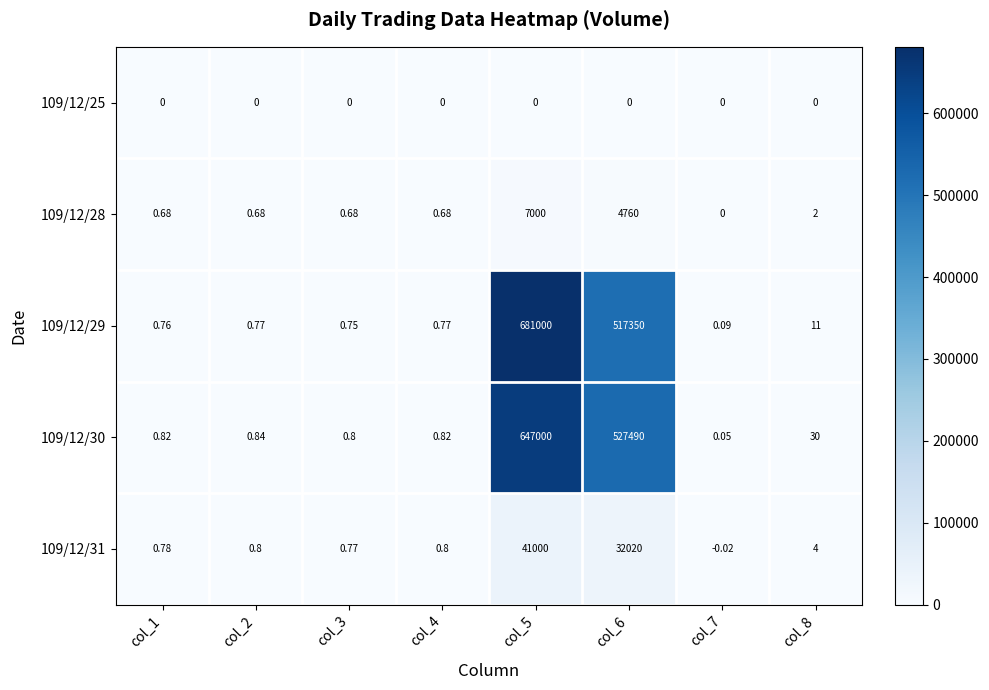

Is the value of 109/12/31 at col_7 greater than the value of 109/12/25 at col_7?

No